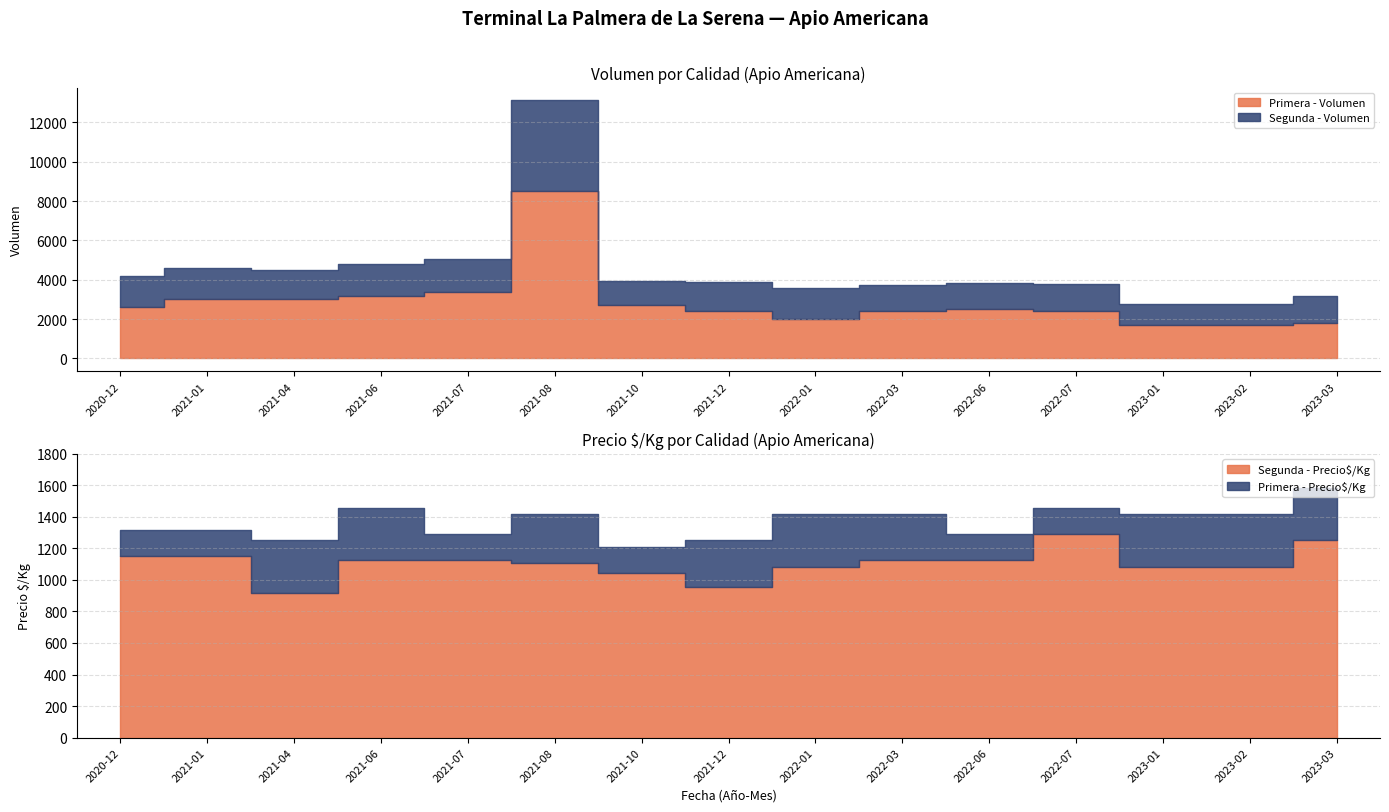

Count the number of data series in this chart.

4